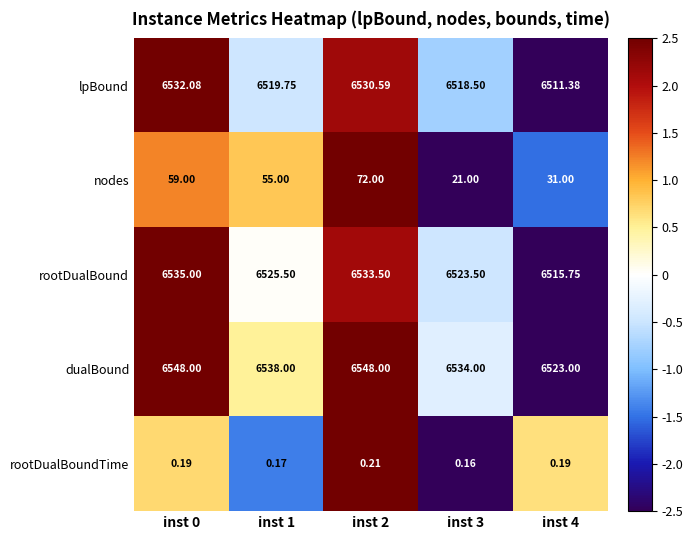

At how many categories does at least one series exceed 2?

5